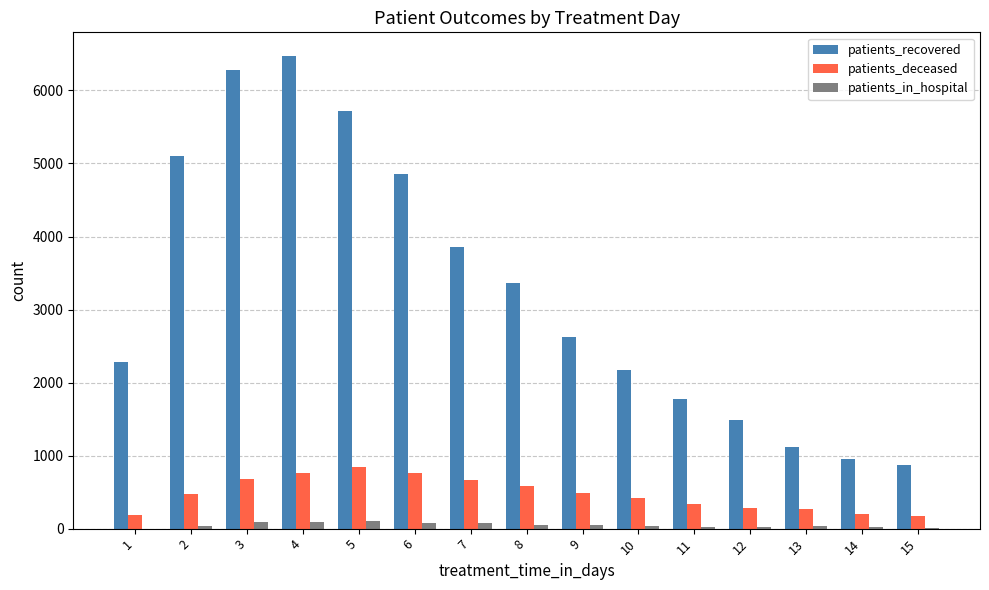

What is the spread (max minus min) of values at 1?

2281